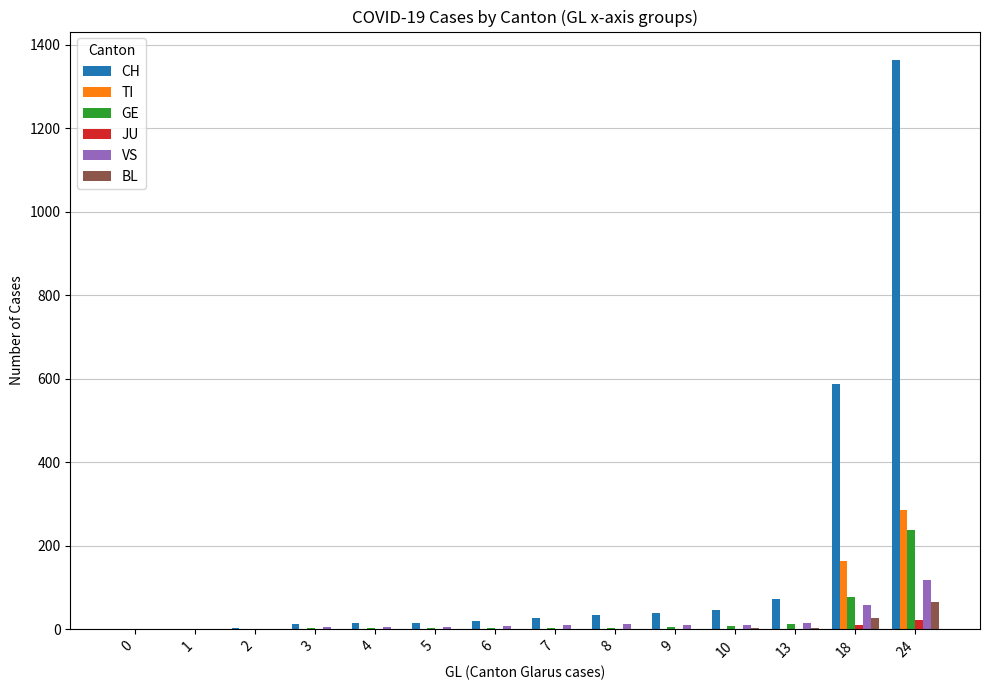

True or false: TI has a value of -165 at 0.

False